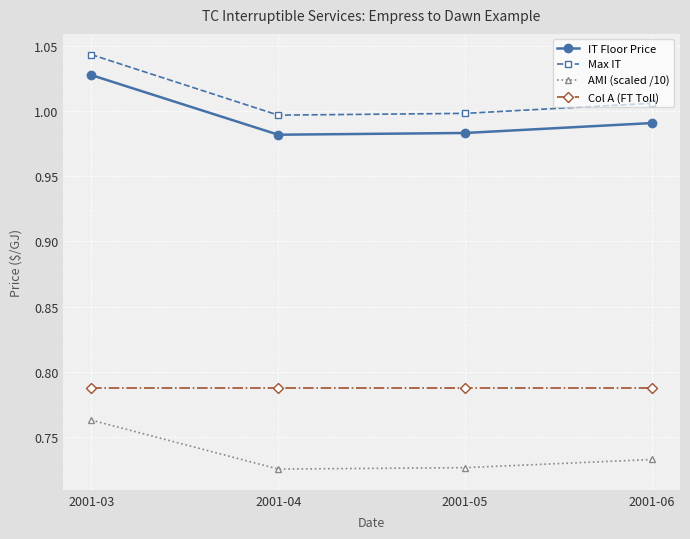

Rank the series at 2001-05 from lowest to highest value.

AMI (scaled /10), Col A (FT Toll), IT Floor Price, Max IT